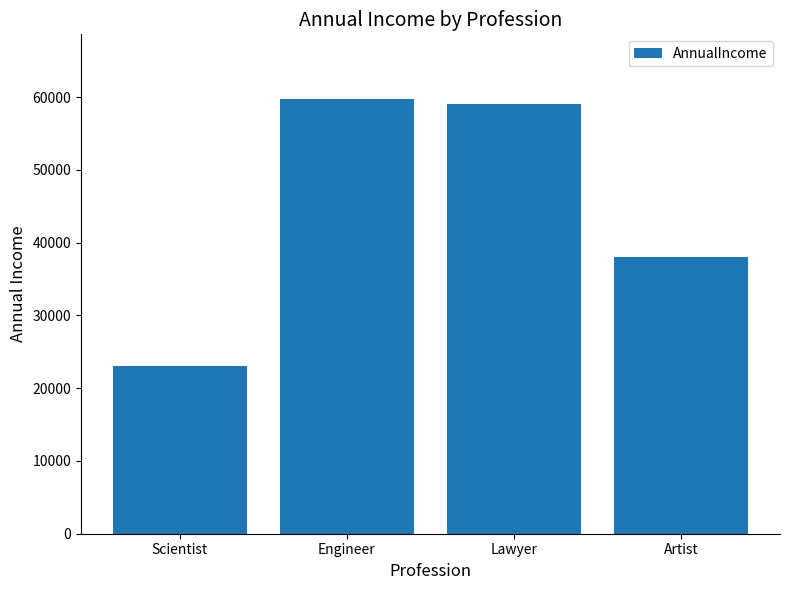

At which category does the chart reach its peak across all series?

Engineer